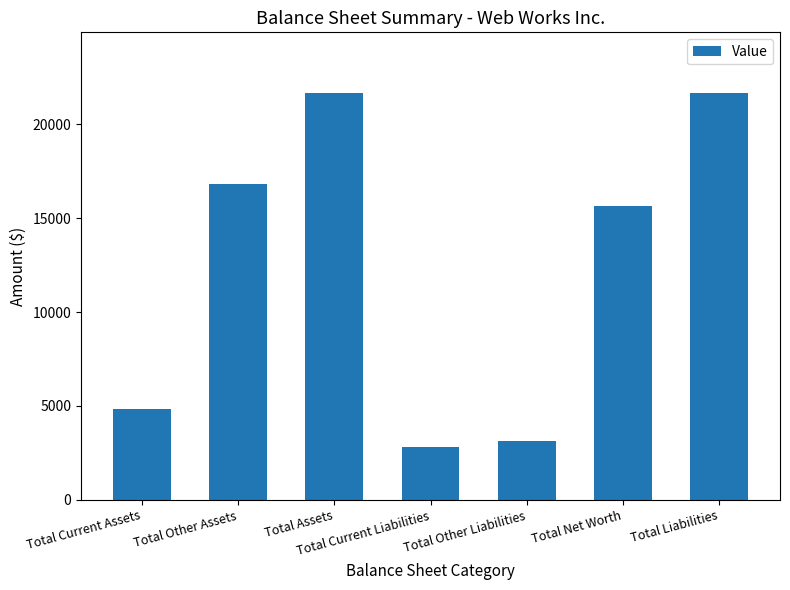

What is the change in value from Total Current Assets to Total Assets?

+16810